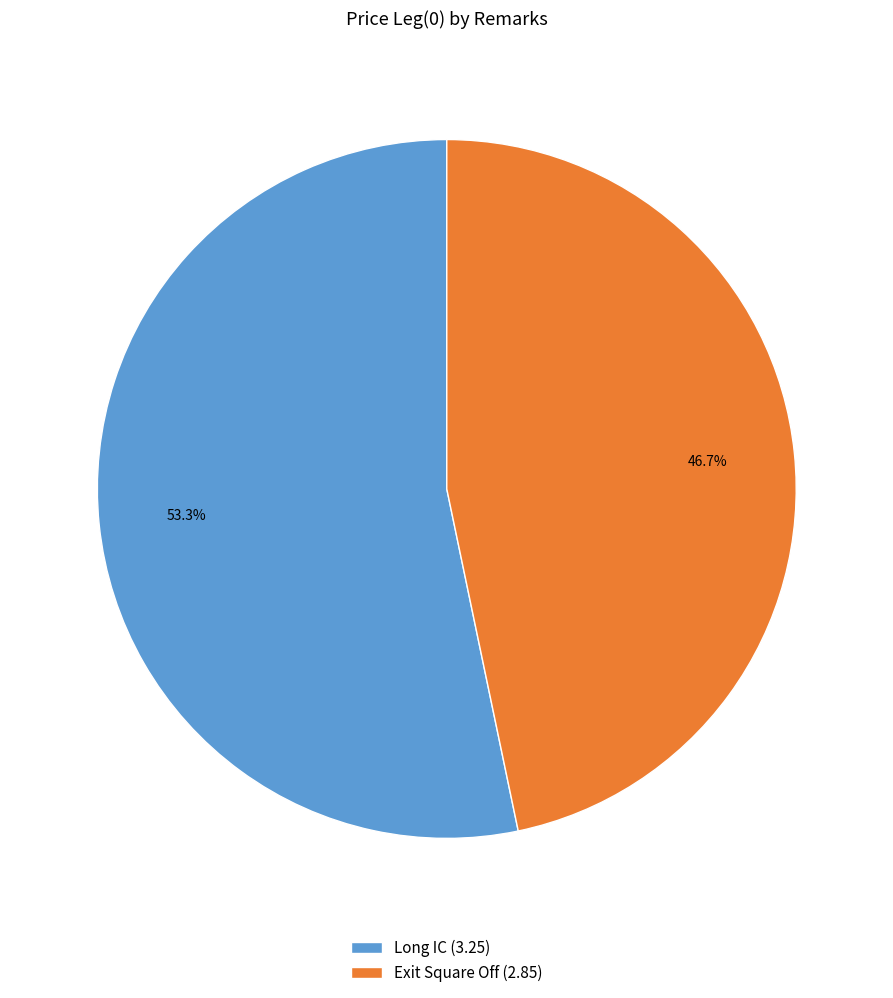

Which has a higher value, Long IC or Exit Square Off?

Long IC